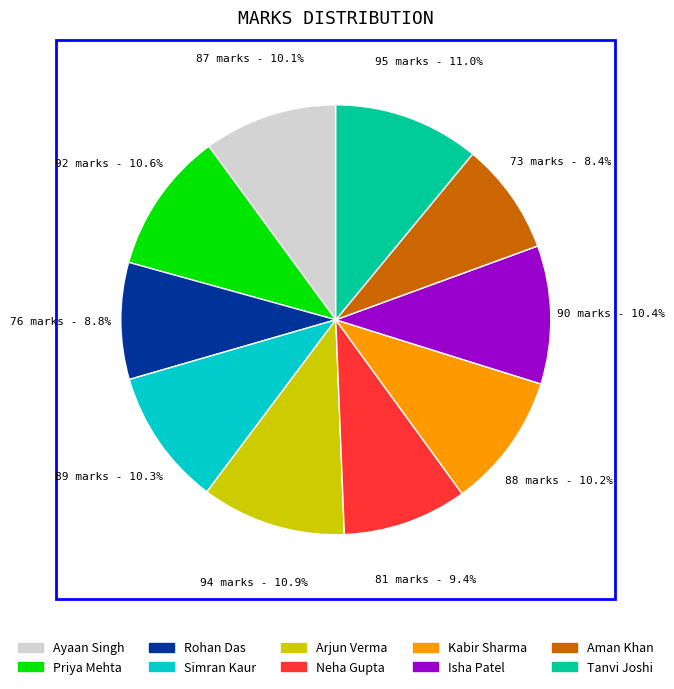

How much of the chart is everything except Ayaan Singh?

89.9%